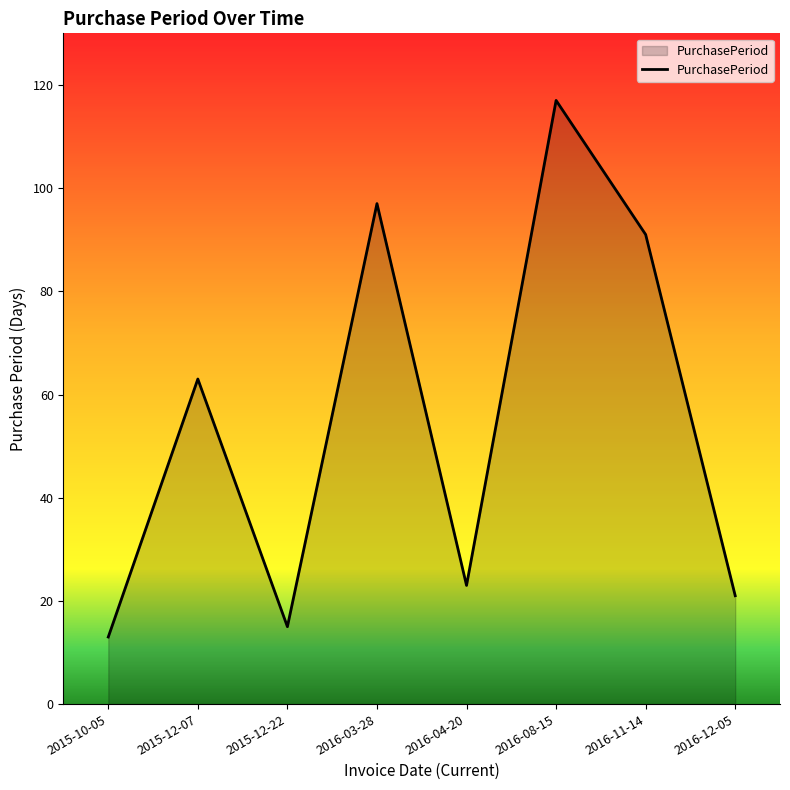

What position from the left is 2016-03-28?

4